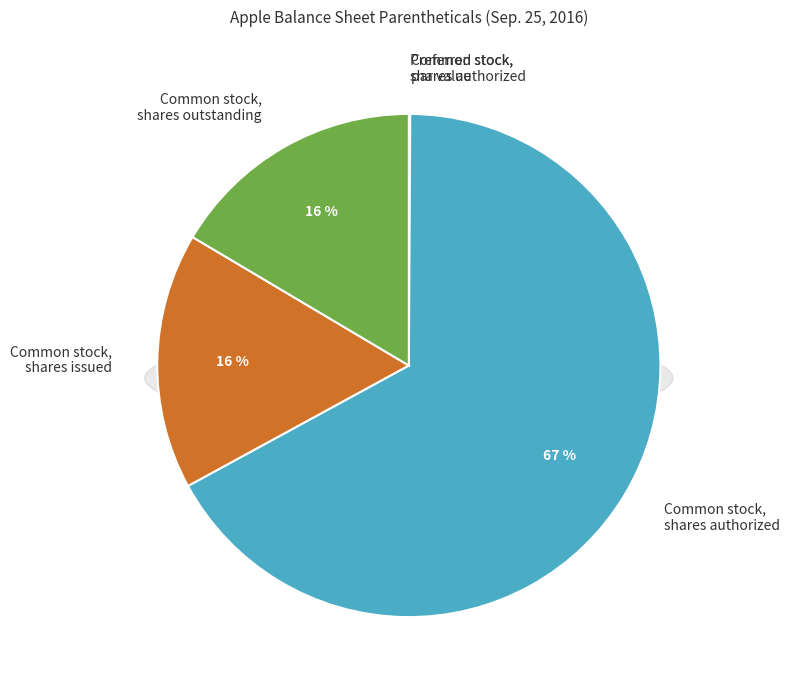

The Preferred stock,
shares outstanding slice represents 0% of the pie. True or false?

True